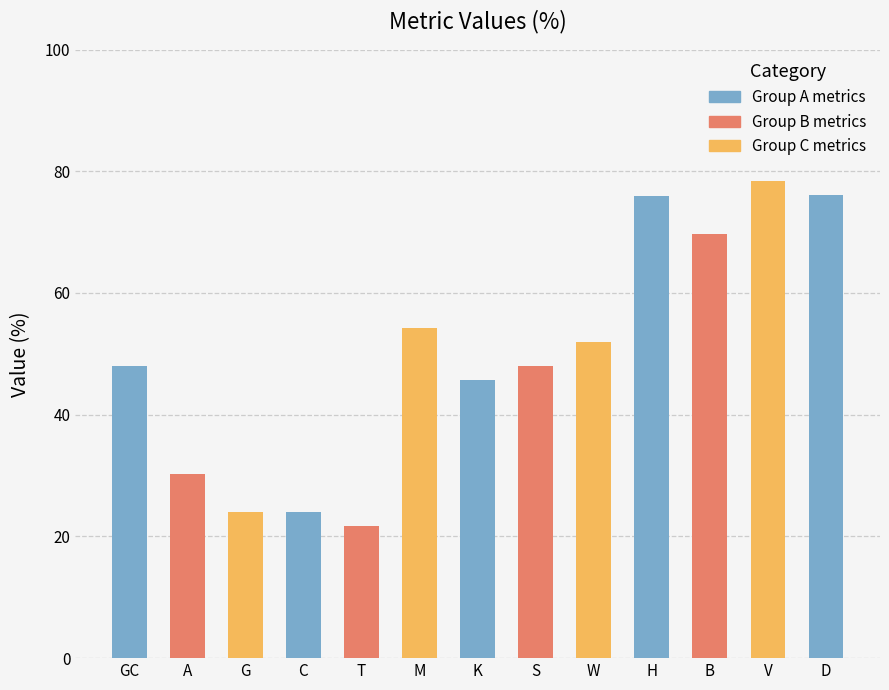

What is the sum of all values?

648.0